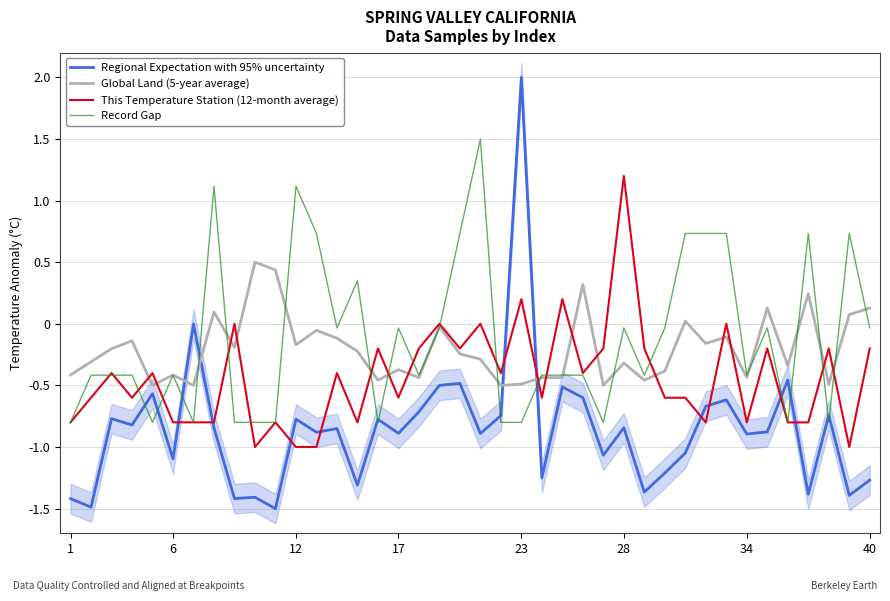

Which category has the highest value in the This Temperature Station (12-month average) series?

28